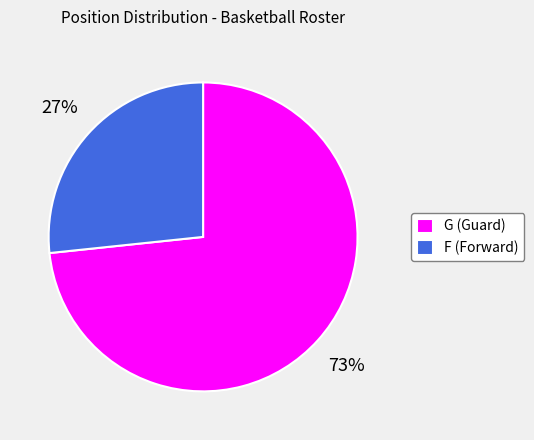

Do G and F together represent more than half of the pie?

Yes